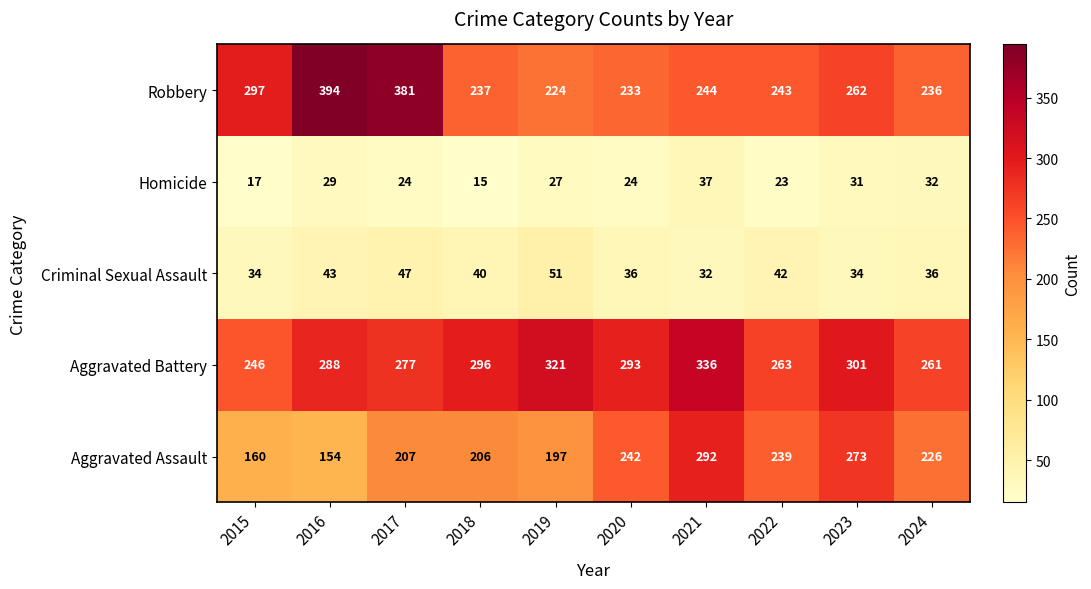

What is the total value across all series at 2023?

901